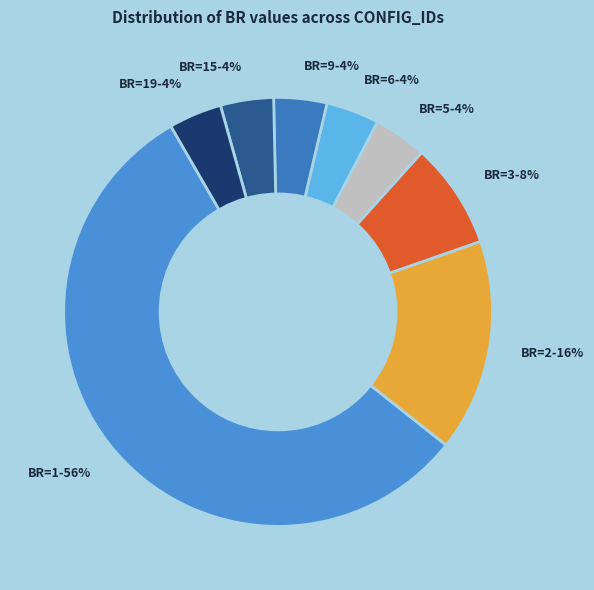

Which slice is the largest?

BR=1-56%